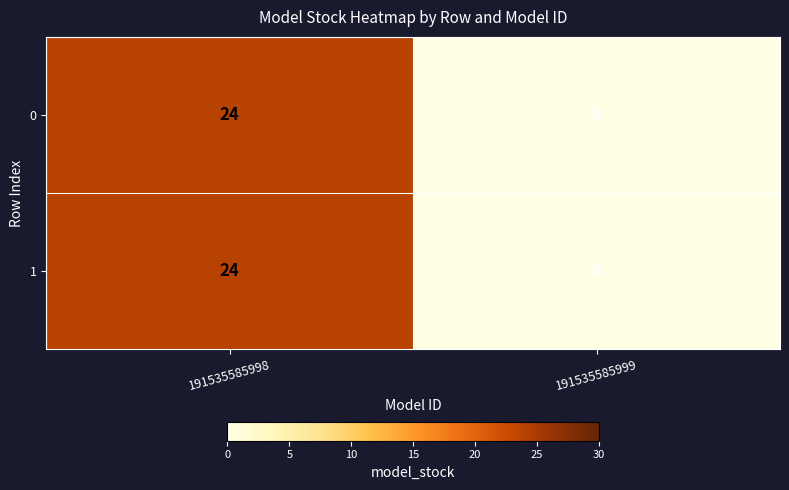

The value of 0 at 191535585998 is 38. True or false?

False